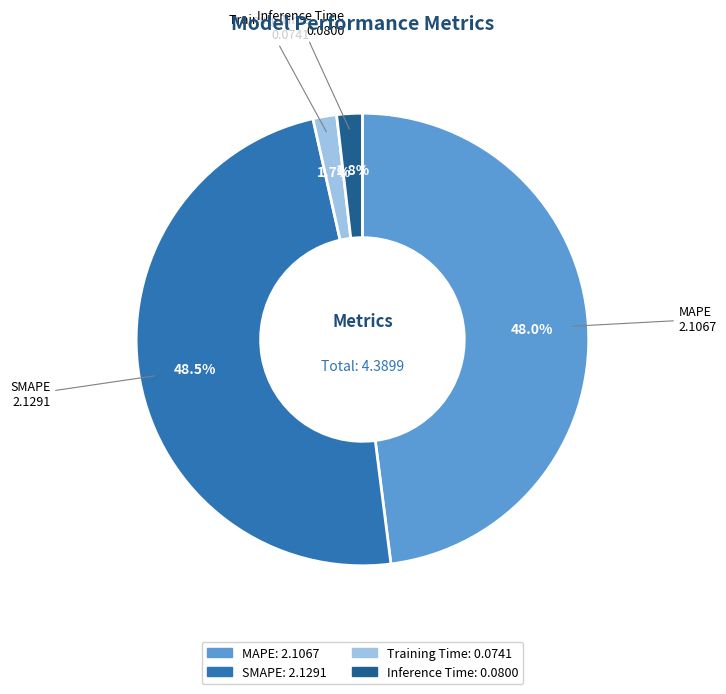

To the nearest percent, what portion does Training Time represent?

2%